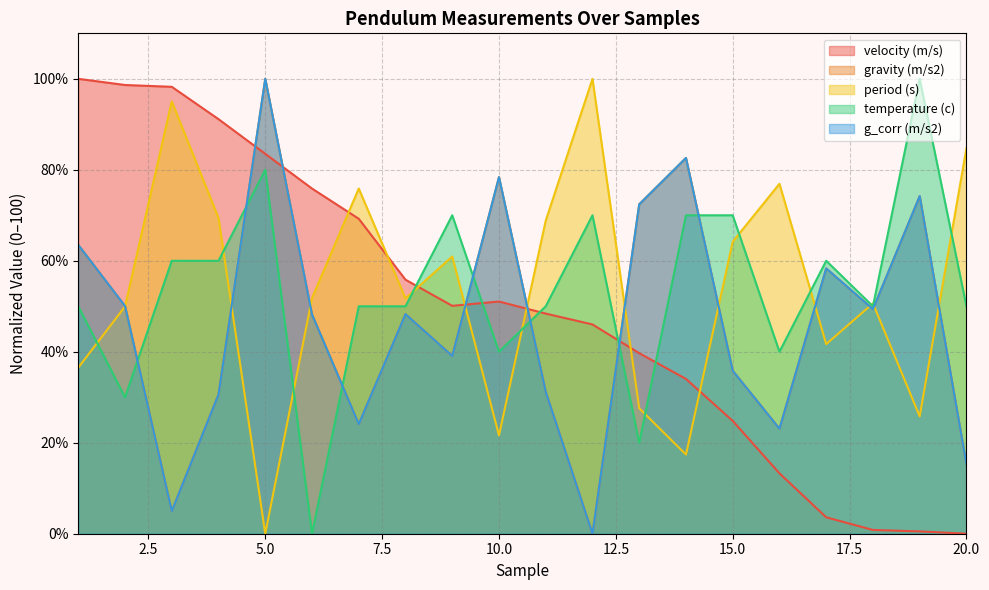

Reading right to left, what are all the values shown in this chart?

period (s): 84.7	25.8	50.6	41.7	76.9	64.2	17.4	27.6	100.0	68.8	21.6	60.9	51.7	75.9	51.8	0.0	69.4	95.0	50.0	36.5
gravity (m/s2): 15.3	74.2	49.4	58.3	23.1	35.8	82.6	72.4	0.0	31.2	78.4	39.1	48.3	24.1	48.2	100.0	30.6	5.0	50.0	63.5
velocity (m/s): 0.0	0.5	0.8	3.6	13.3	24.8	34.0	39.7	46.0	48.4	51.0	50.1	55.8	69.2	75.9	83.5	91.1	98.2	98.6	100.0
temperature (c): 50.0	100.0	50.0	60.0	40.0	70.0	70.0	20.0	70.0	50.0	40.0	70.0	50.0	50.0	0.0	80.0	60.0	60.0	30.0	50.0
g_corr (m/s2): 15.3	74.2	49.4	58.3	23.1	35.8	82.6	72.4	0.0	31.2	78.4	39.1	48.3	24.1	48.2	100.0	30.6	5.0	50.0	63.5